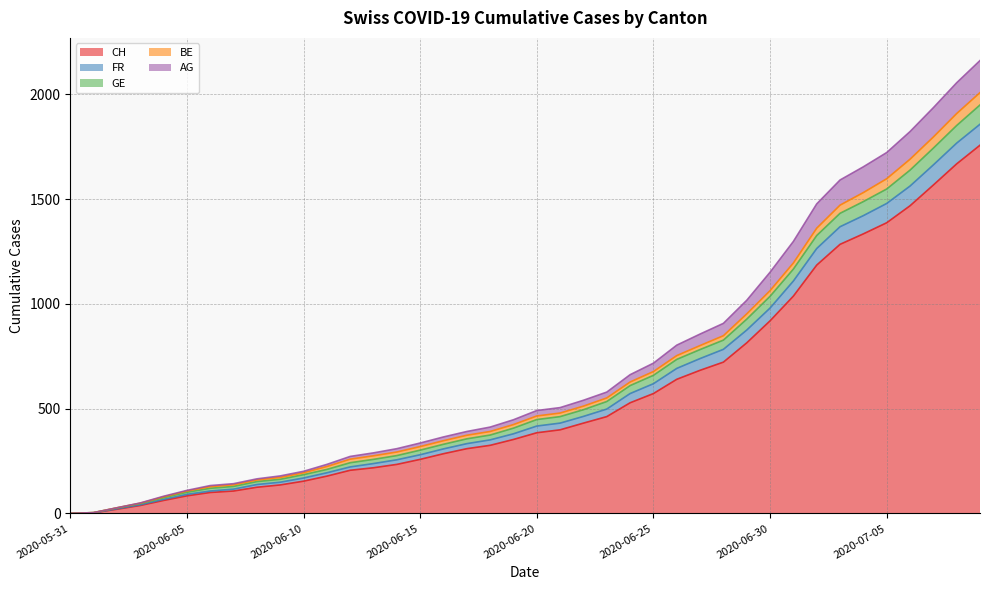

Where is GE nearest to the value 1004?

2020-06-29